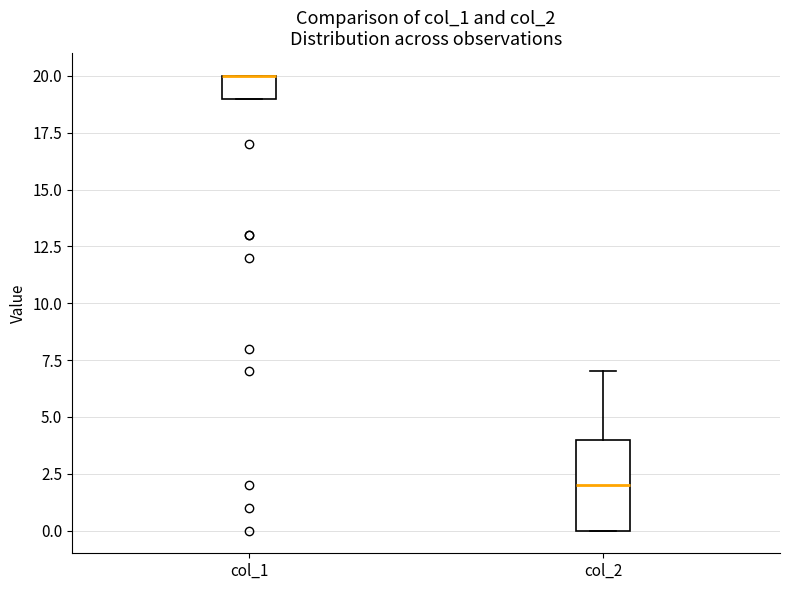

Reading left to right, read every box against the y-axis: the position of its median line, the range the box covers, and the ends of its whiskers. The values are not printed on the chart, so give them approximately, as read against the axis.

col_1: median 20 (drawn on the box's upper edge), box 19 to 20, whiskers 19 to 20
col_2: median 2, box 0 to 4, whiskers 0 to 7